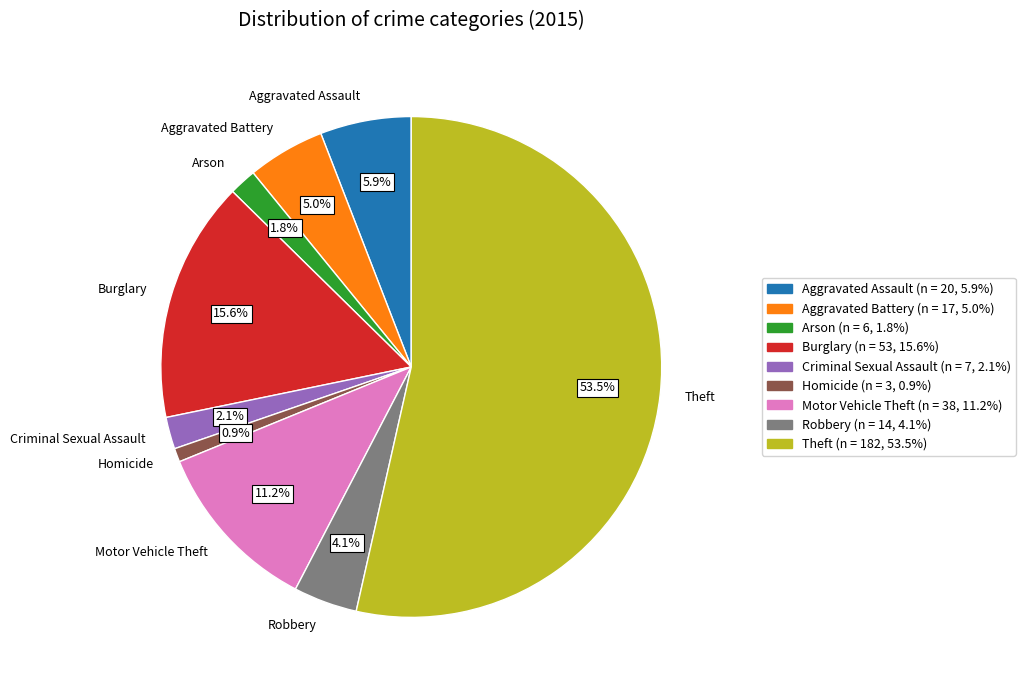

Approximately how many times larger is the value at Aggravated Assault compared to Theft?

0.1